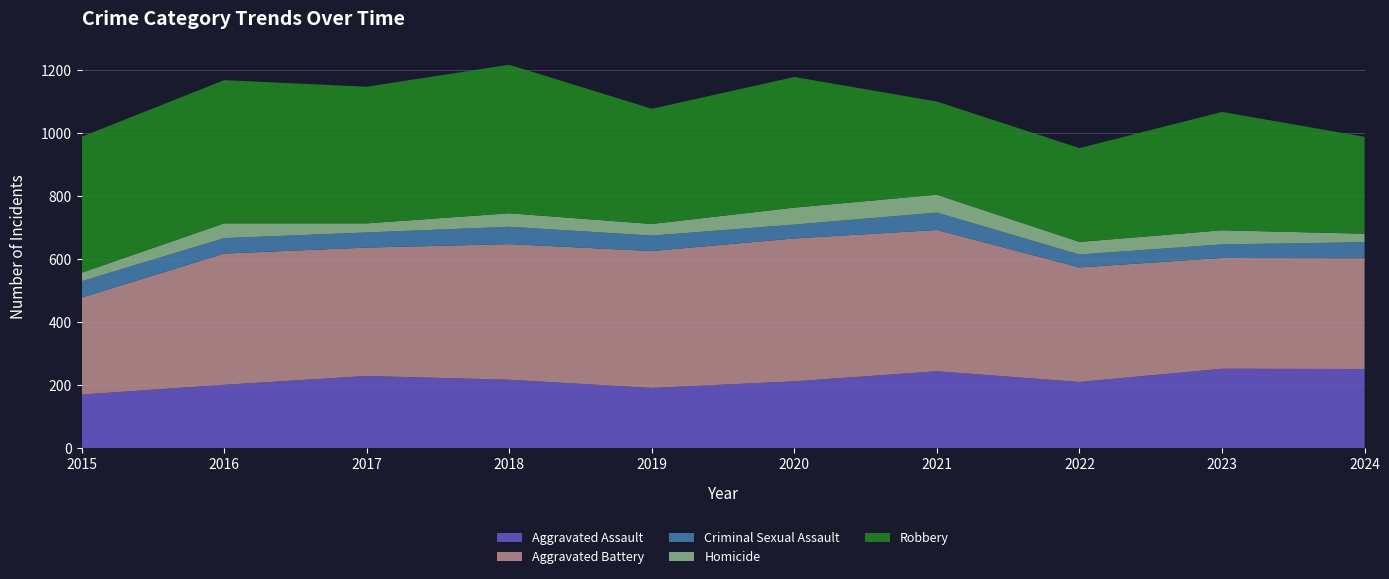

Reading left to right, extract all data points from this chart.

Aggravated Assault: 2015=170	2016=201	2017=229	2018=217	2019=191	2020=212	2021=244	2022=210	2023=252	2024=251
Aggravated Battery: 2015=308	2016=417	2017=408	2018=431	2019=435	2020=454	2021=449	2022=364	2023=352	2024=352
Criminal Sexual Assault: 2015=52	2016=49	2017=48	2018=55	2019=49	2020=44	2021=55	2022=41	2023=43	2024=51
Homicide: 2015=27	2016=47	2017=29	2018=43	2019=37	2020=54	2021=57	2022=40	2023=45	2024=27
Robbery: 2015=432	2016=455	2017=434	2018=472	2019=366	2020=415	2021=296	2022=298	2023=376	2024=308